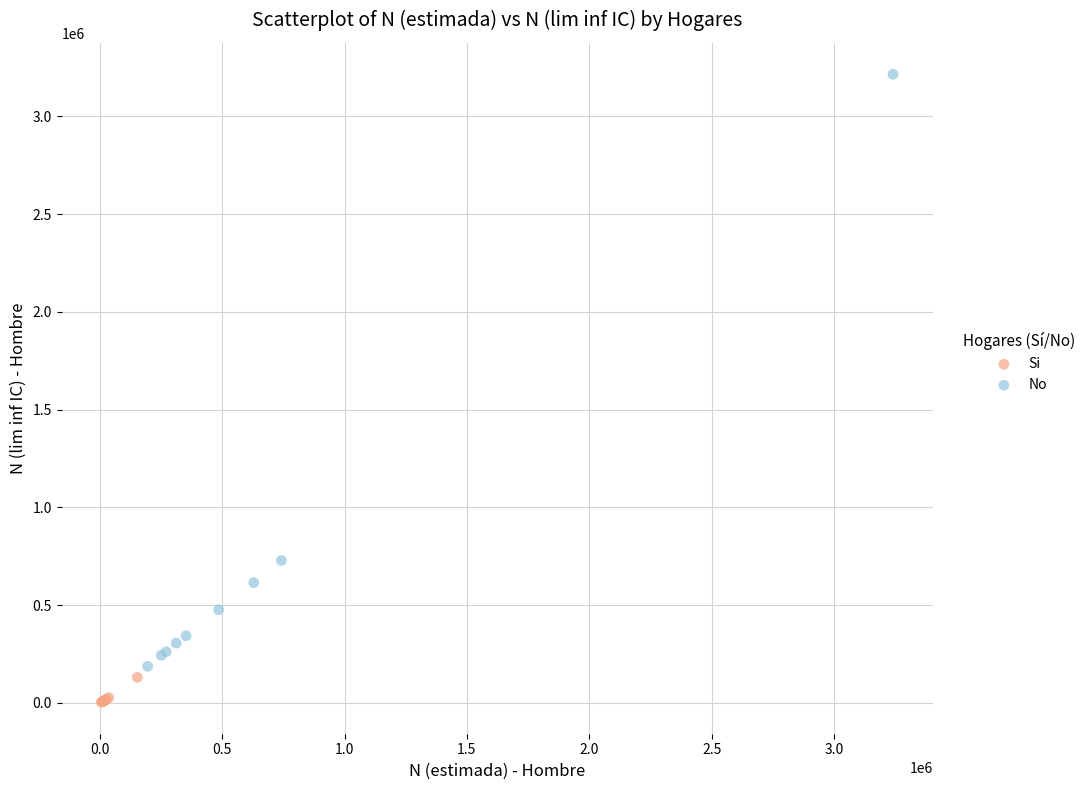

What are all the series names shown in the legend?

Si, No